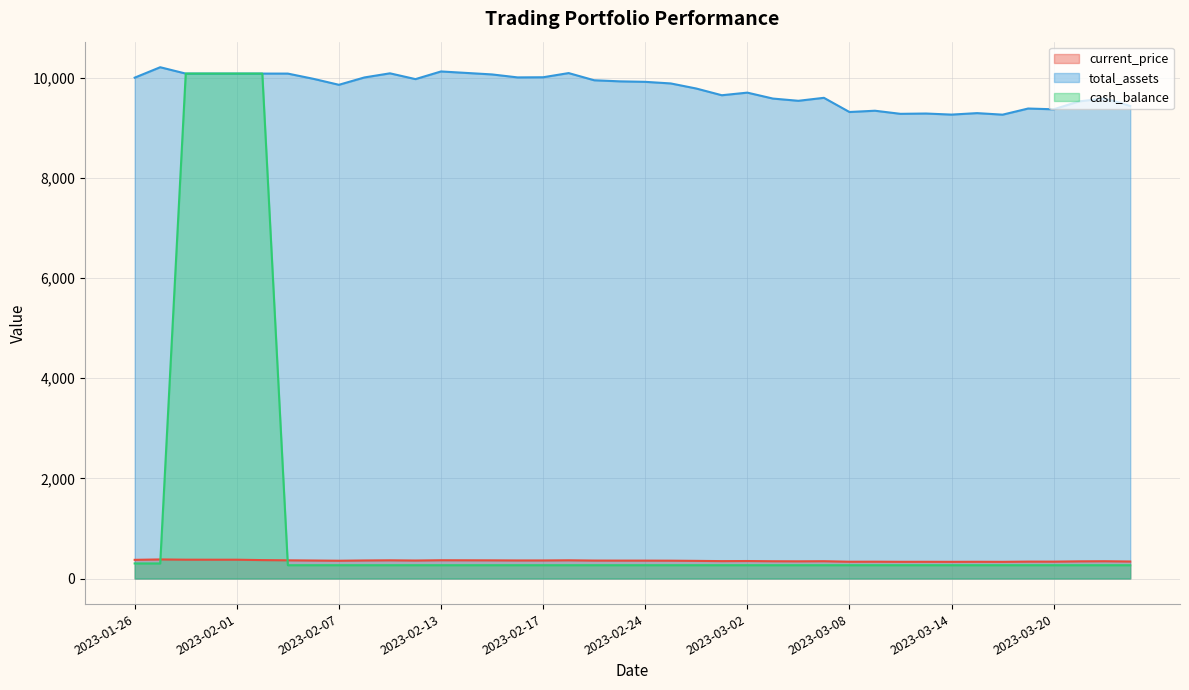

Does the chart display data point markers on the line(s)?

No